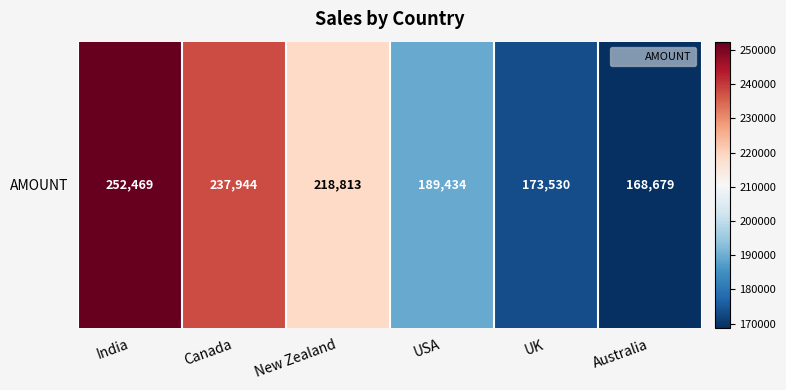

What is the change in value from USA to UK?

-15904